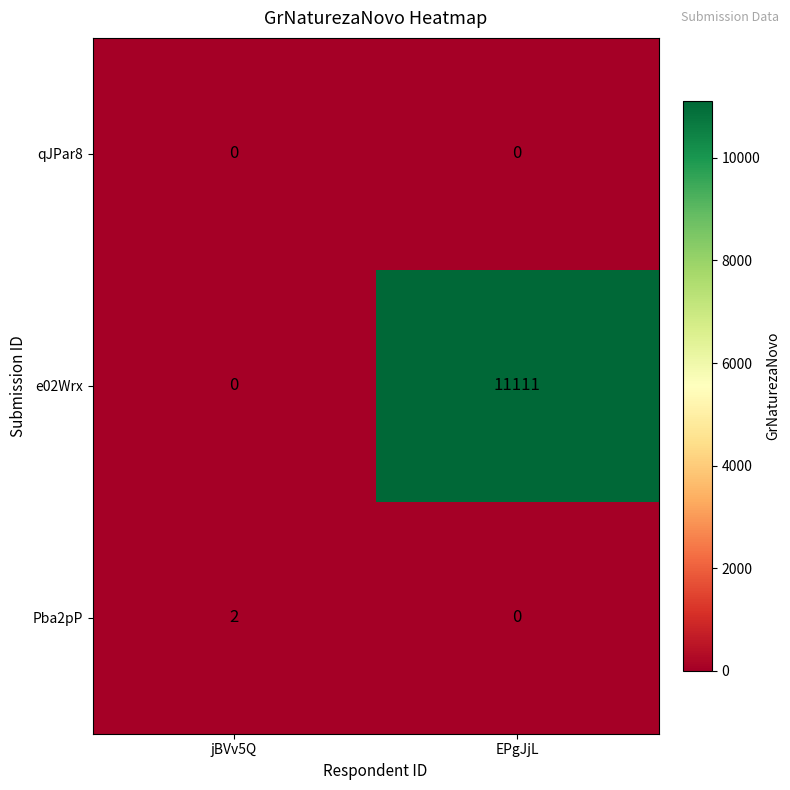

The value of qJPar8 at jBVv5Q is 0. True or false?

True